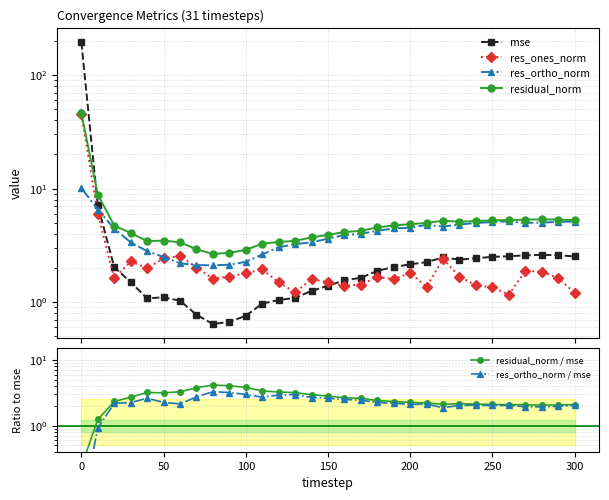

Does the chart have visible grid lines?

Yes